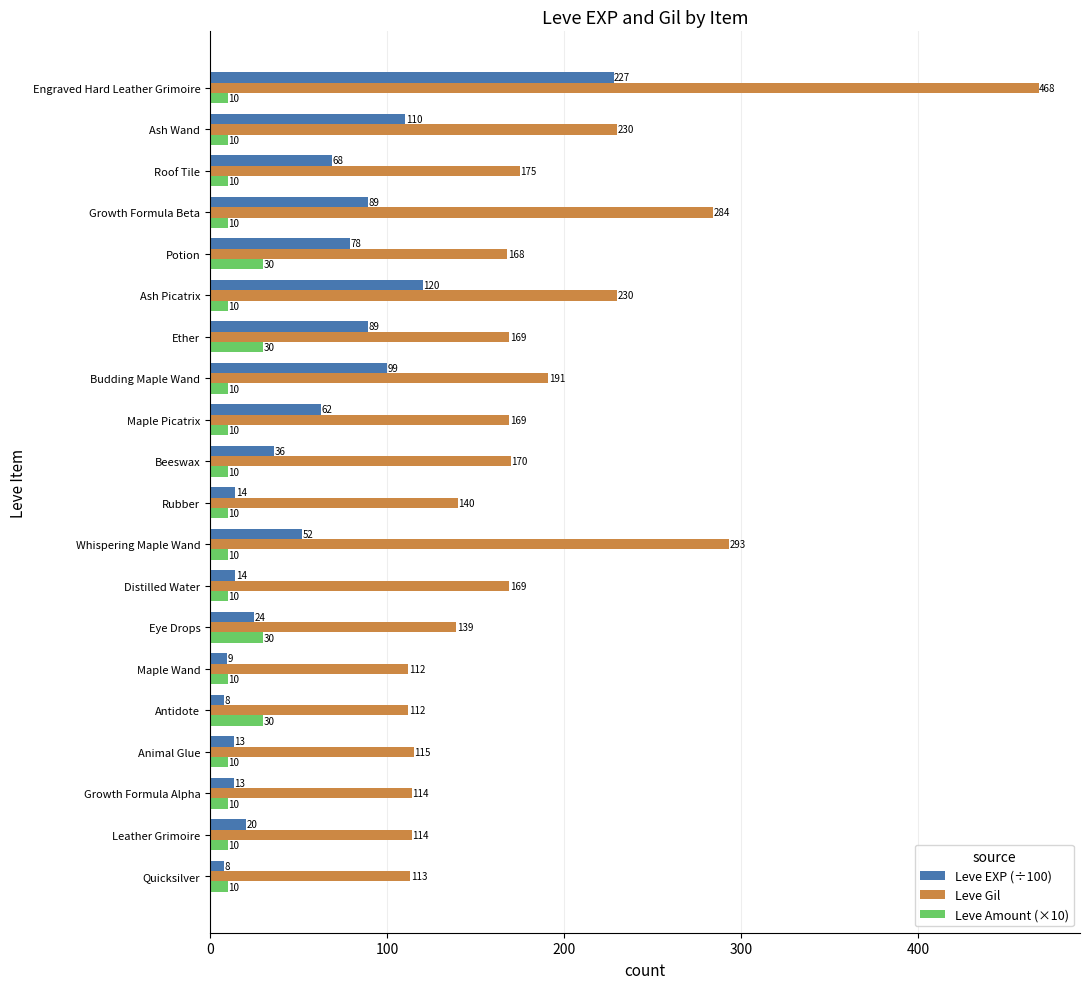

What are all the series names shown in the legend?

Leve EXP (÷100), Leve Gil, Leve Amount (×10)